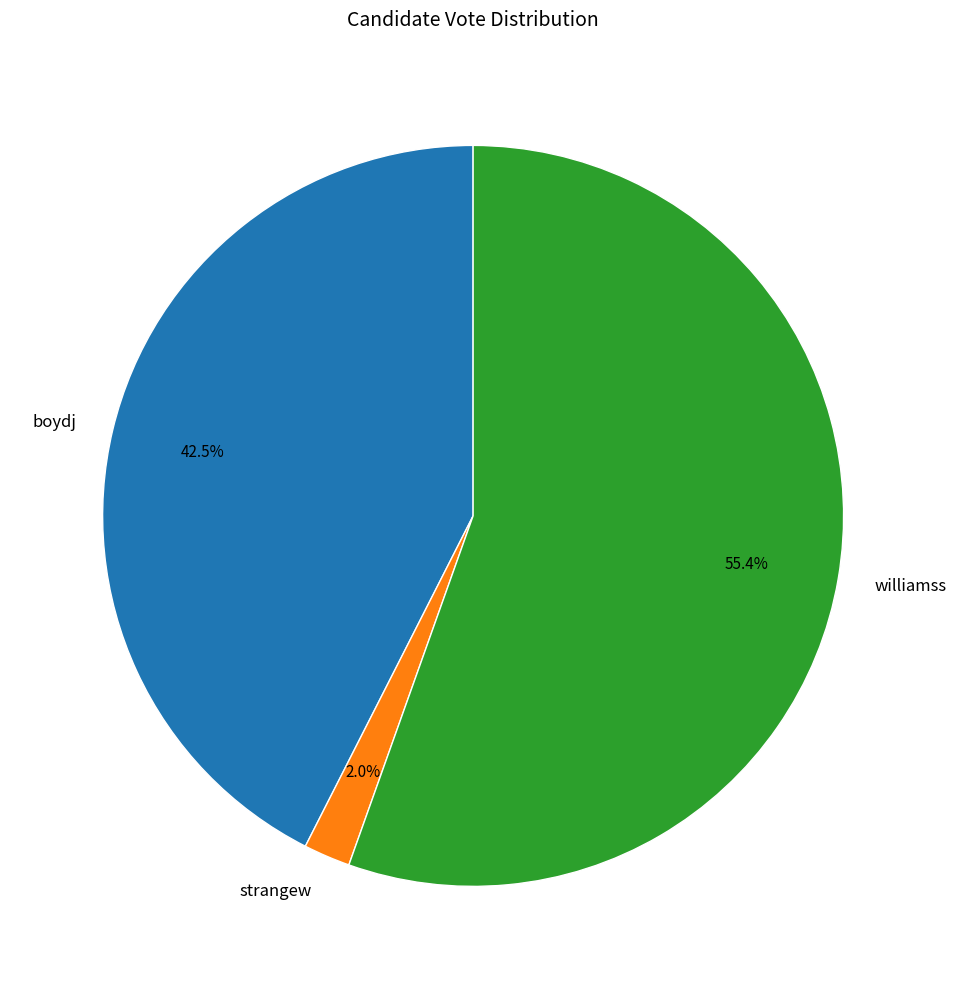

Which category has the smallest portion of the pie?

strangew